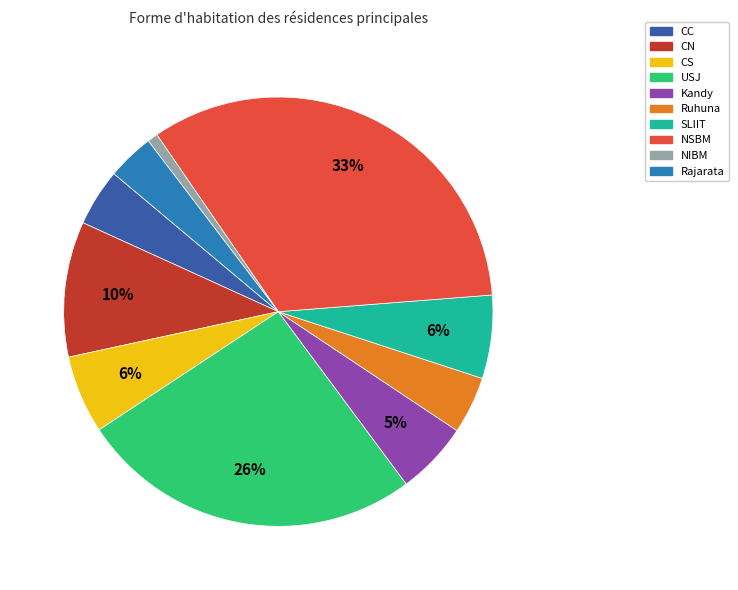

Do SLIIT and NIBM together represent more than half of the pie?

No